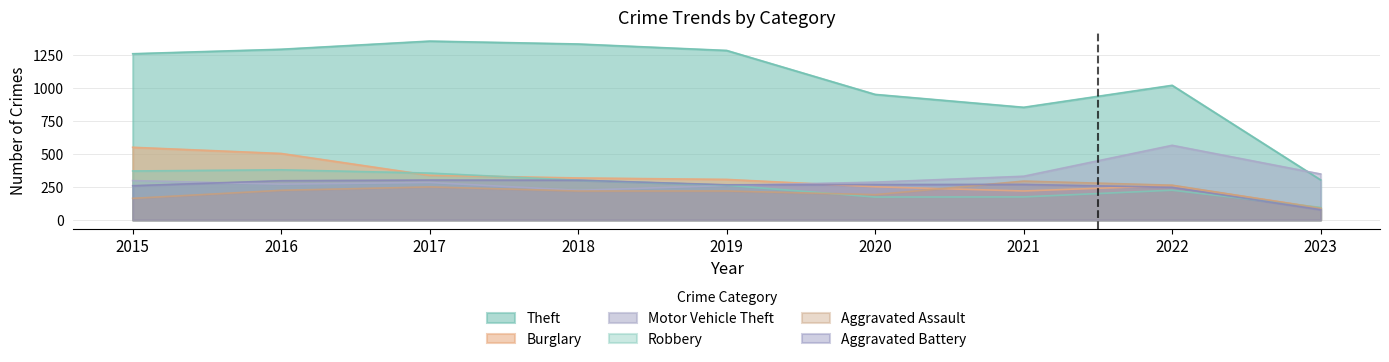

What is the lowest value of the Robbery series?

95